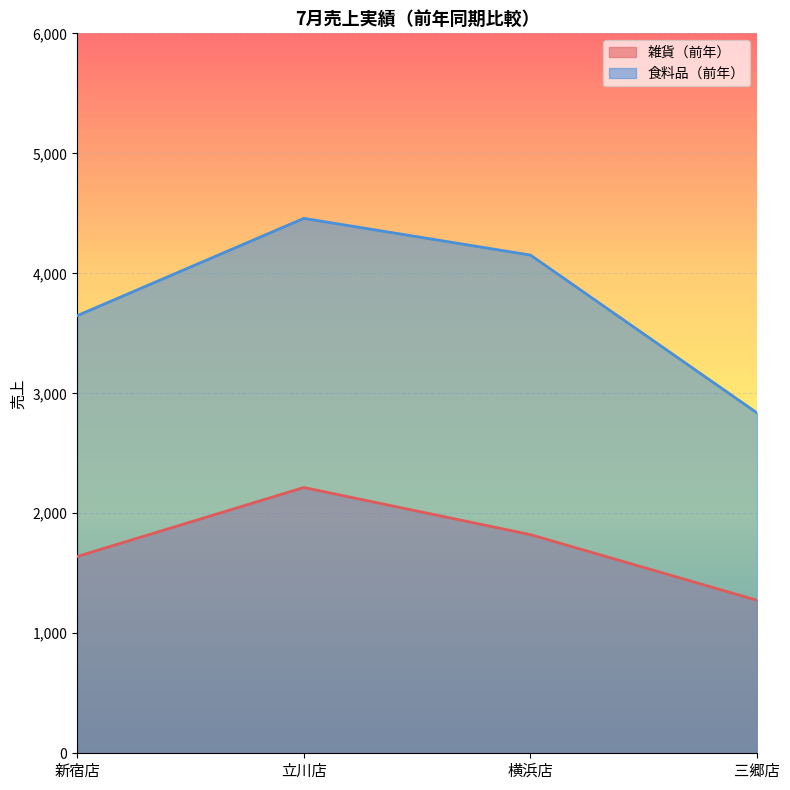

True or false: 雑貨（前年） and 食料品（前年） cross at least once.

False